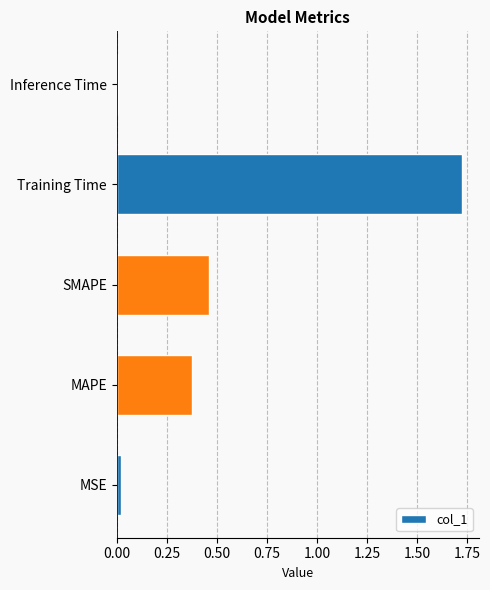

Are the bars grouped side by side (vs. stacked)?

No